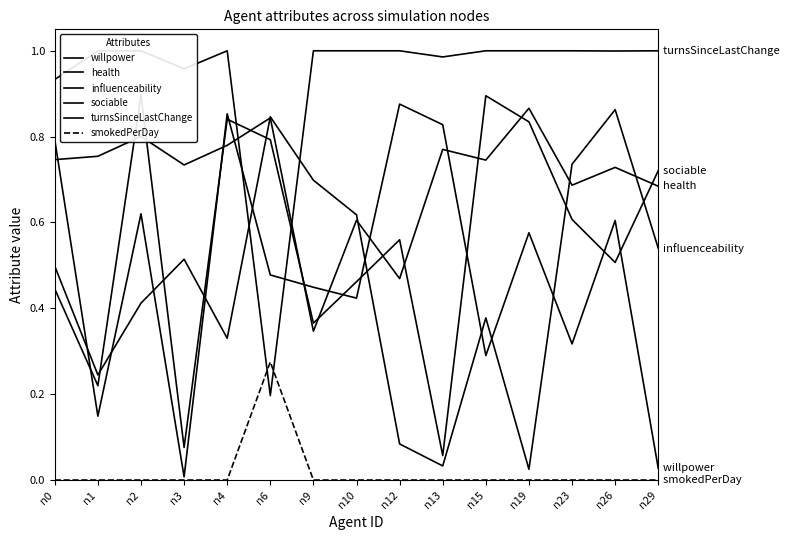

How many interior local peaks does the turnsSinceLastChange series have?

1